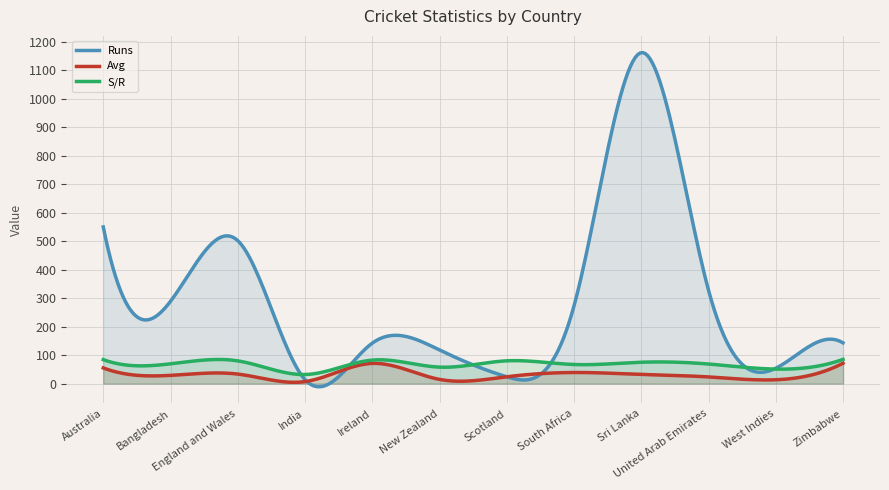

What position from the left is Australia?

1